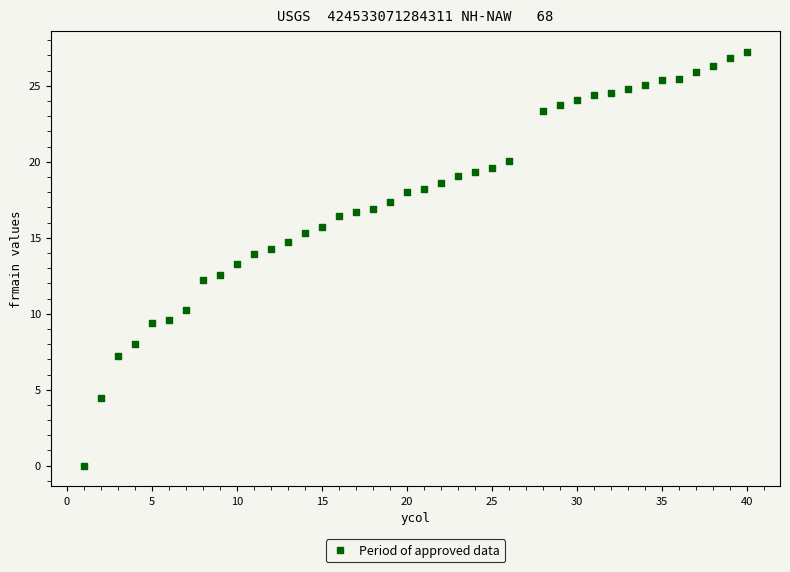

What is the range of X values (max minus min)?

39.0